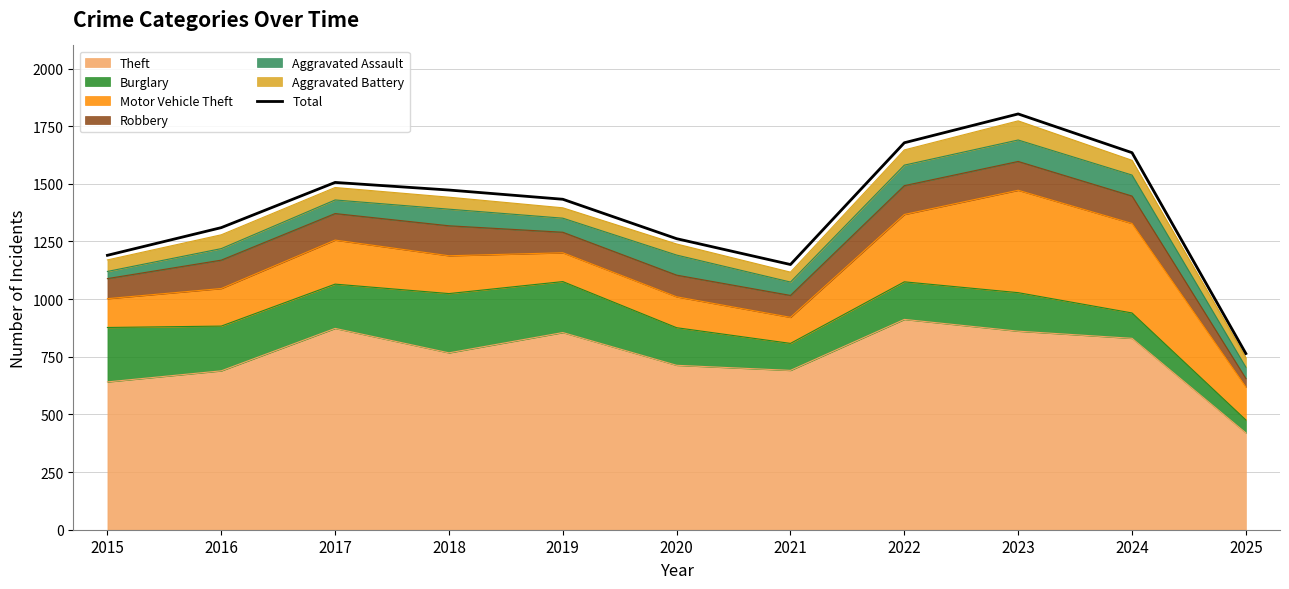

Reading right to left, what are all the values shown in this chart?

764	1635	1803	1678	1150	1262	1433	1473	1506	1310	1190